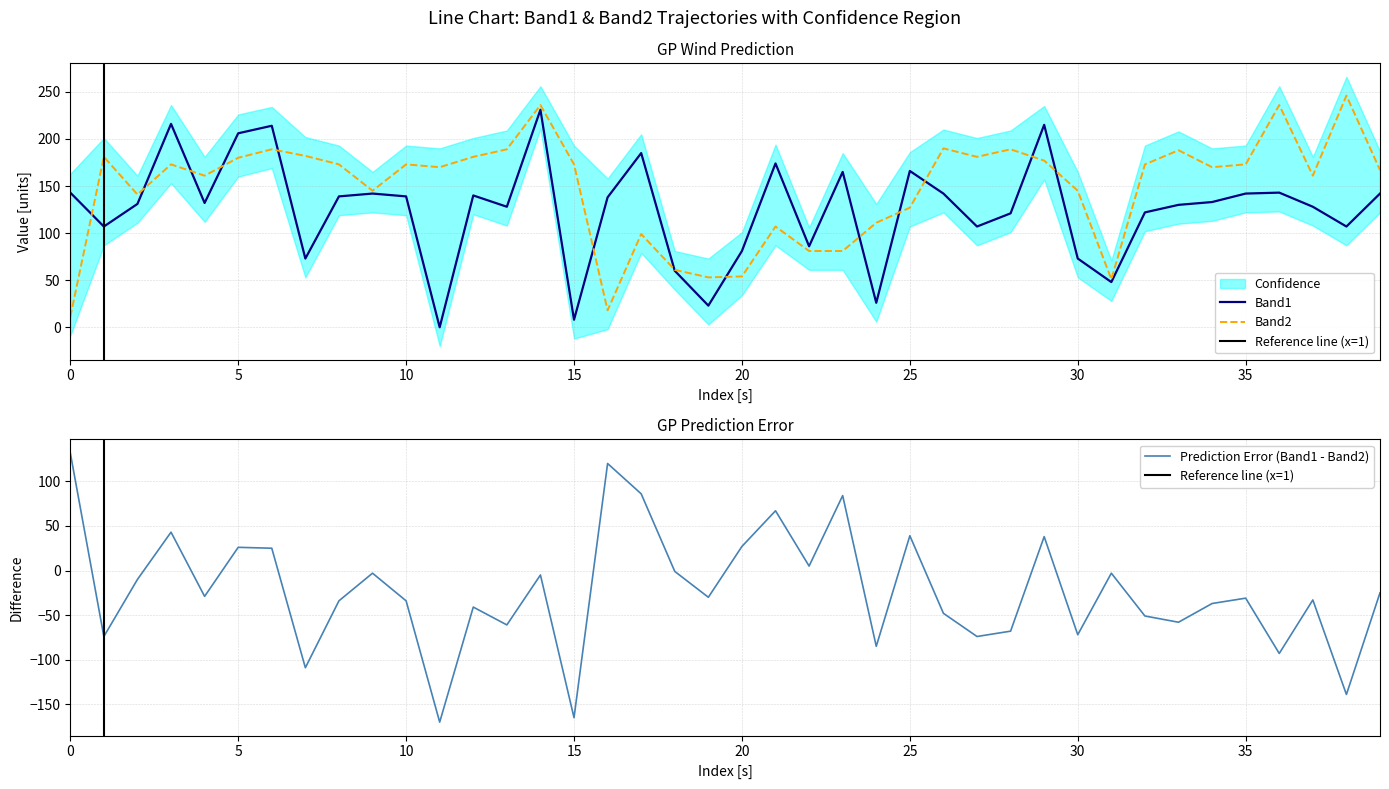

What is the minimum value for Prediction Error (Band1 - Band2)?

-170